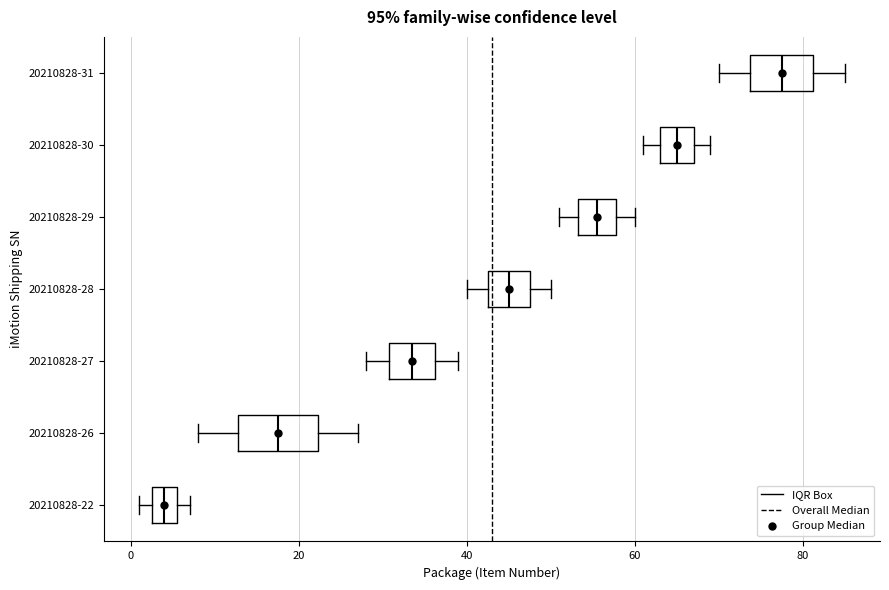

Which box's median line is the furthest to the left?

20210828-22